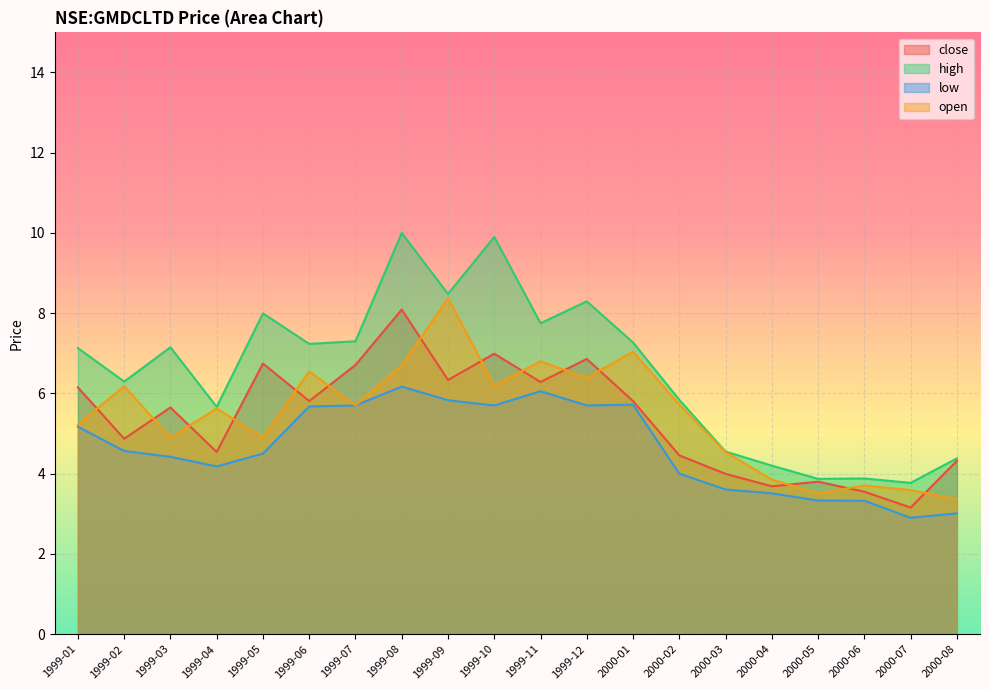

True or false: low has a value of 4.5 at 1999-05.

True